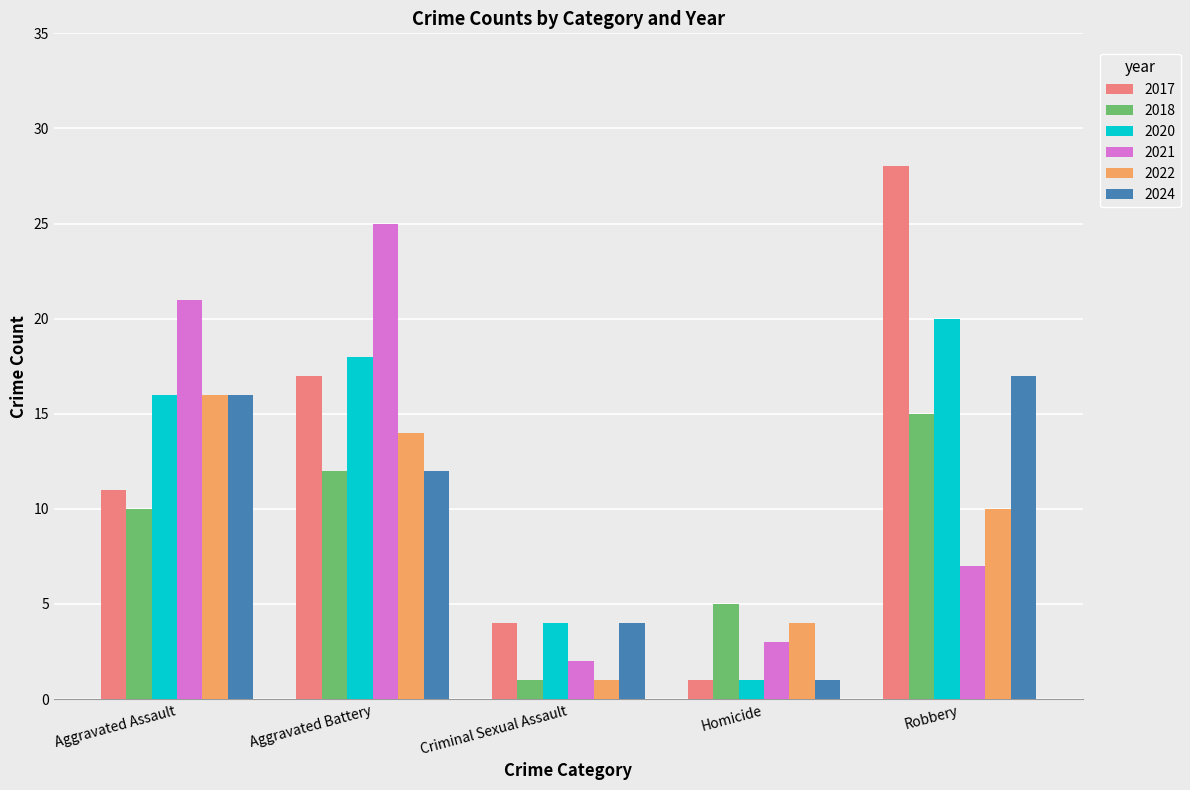

What is the label of the 4th bar from the left?

Homicide